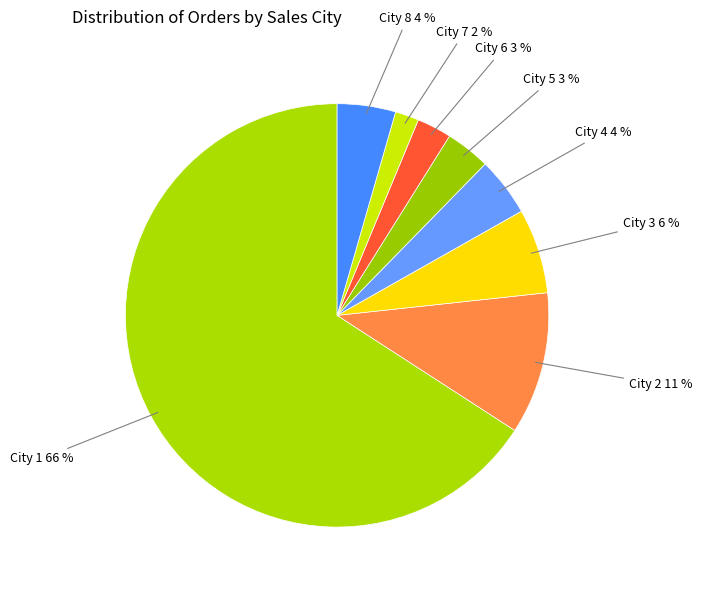

Count the number of slices in the pie.

8